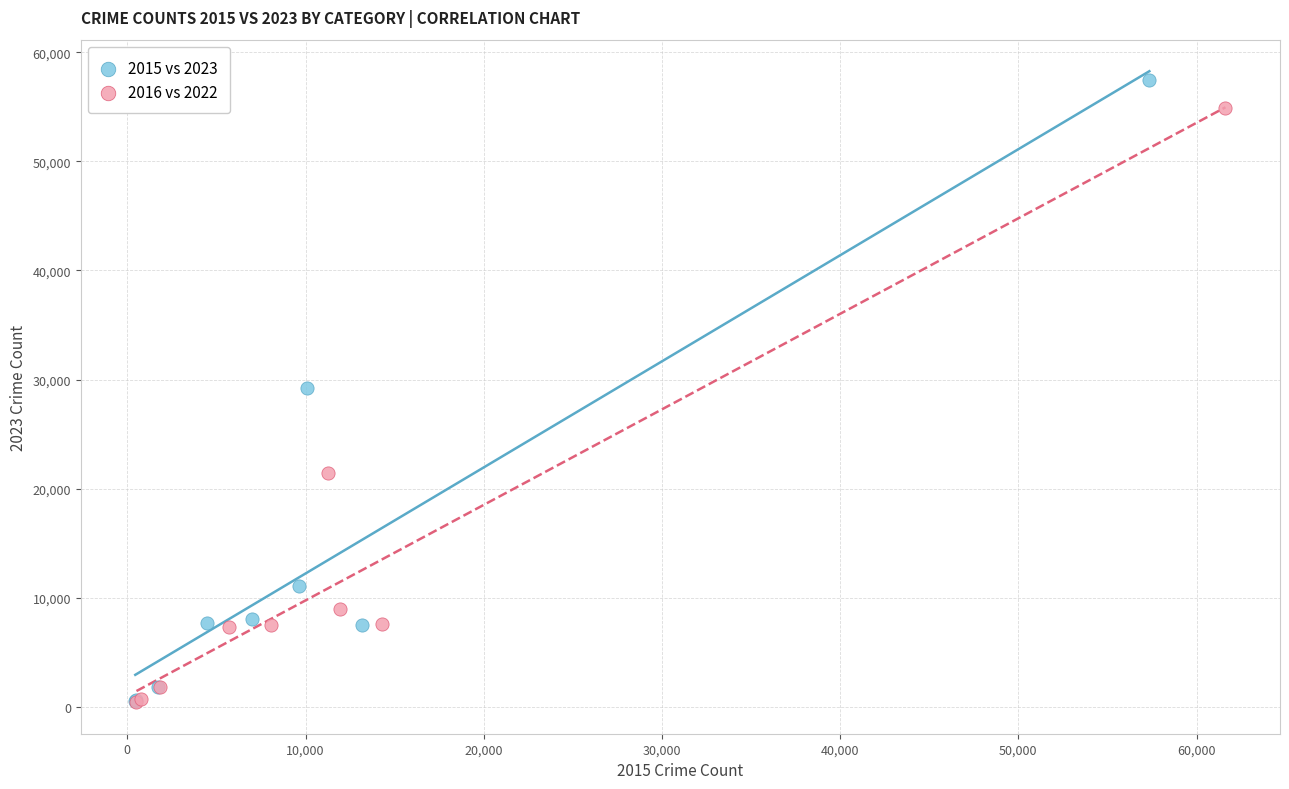

Which series has the largest Y range (max minus min)?

2015 vs 2023